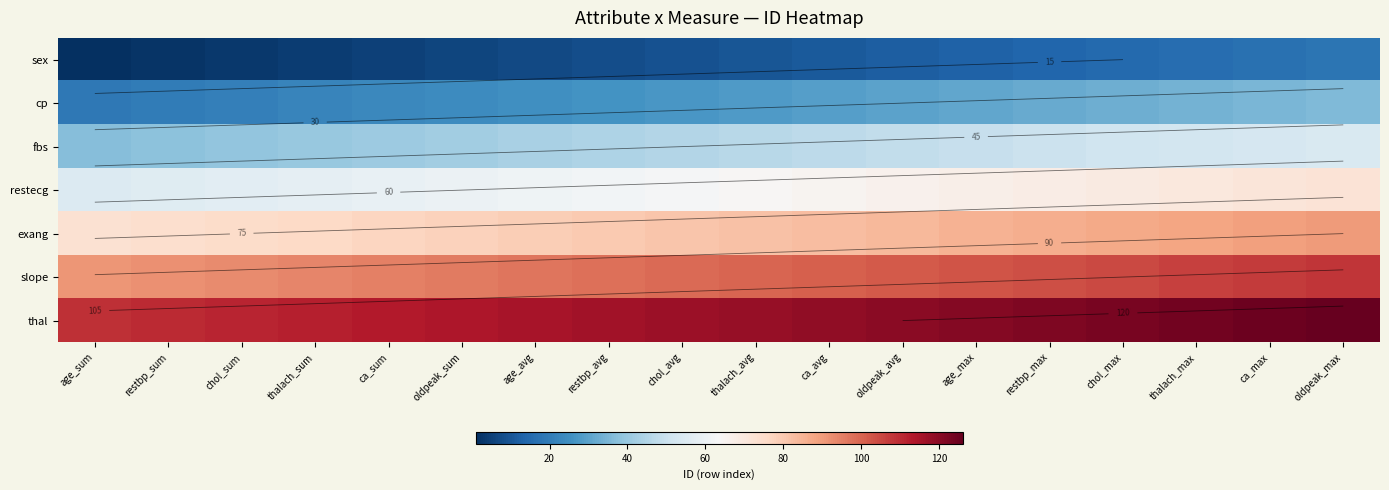

Is it true that restecg equals 73 at restbp_sum?

False